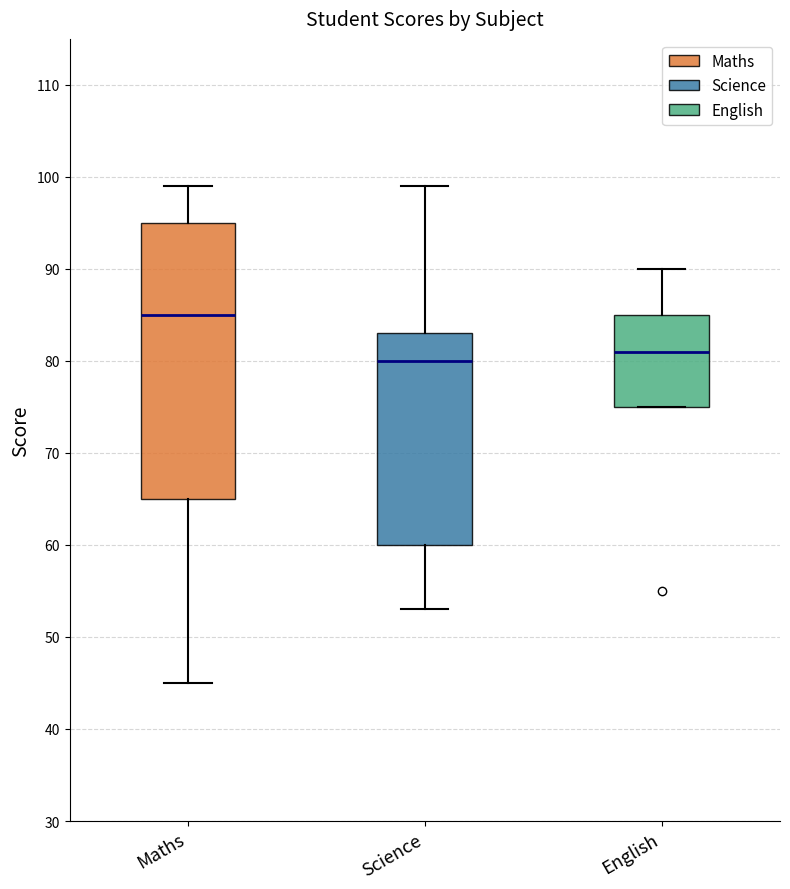

Which box's median line is the lowest?

Science